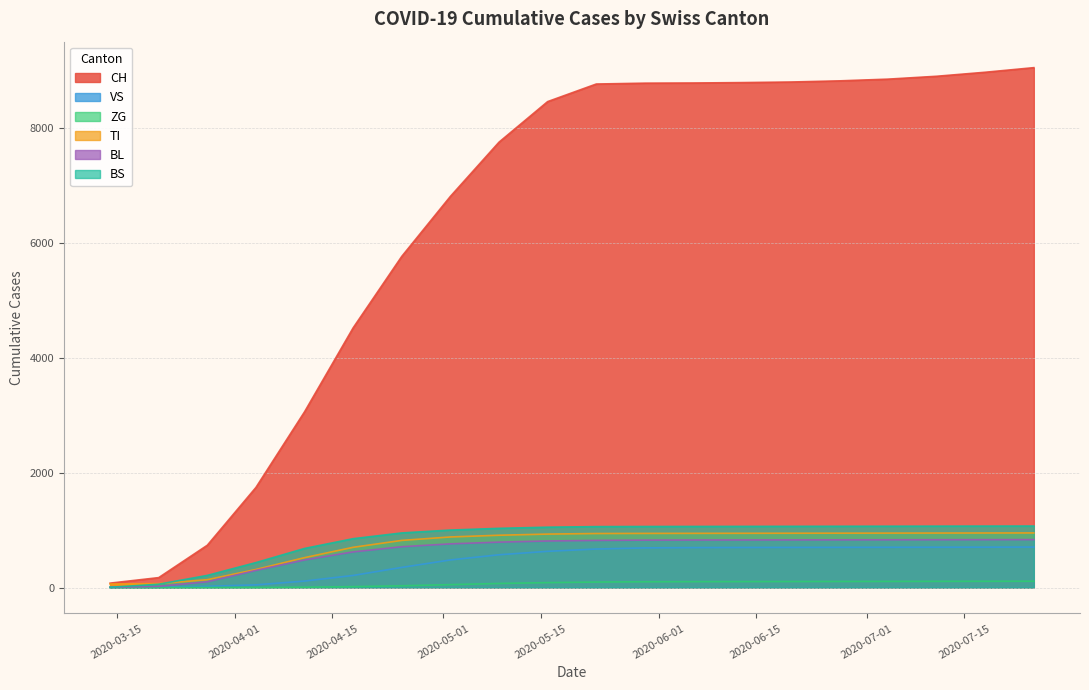

Which series has the widest spread of values?

CH